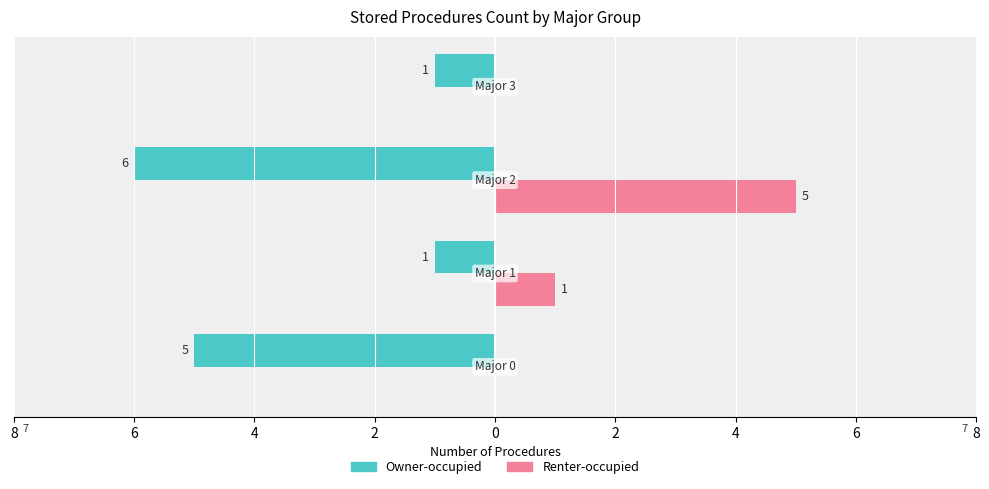

What are all the series names shown in the legend?

Owner-occupied, Renter-occupied